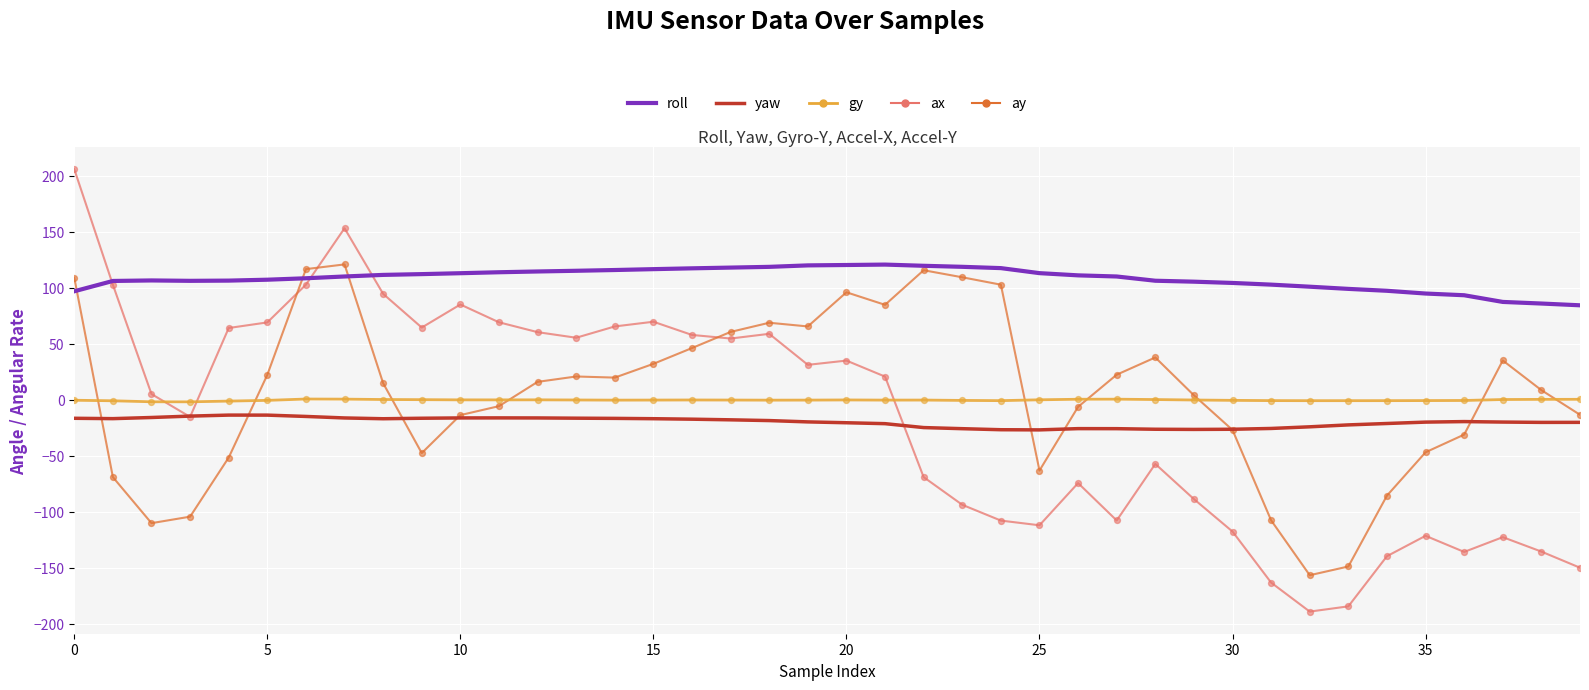

What are all the series names shown in the legend?

roll, yaw, gy, ax, ay